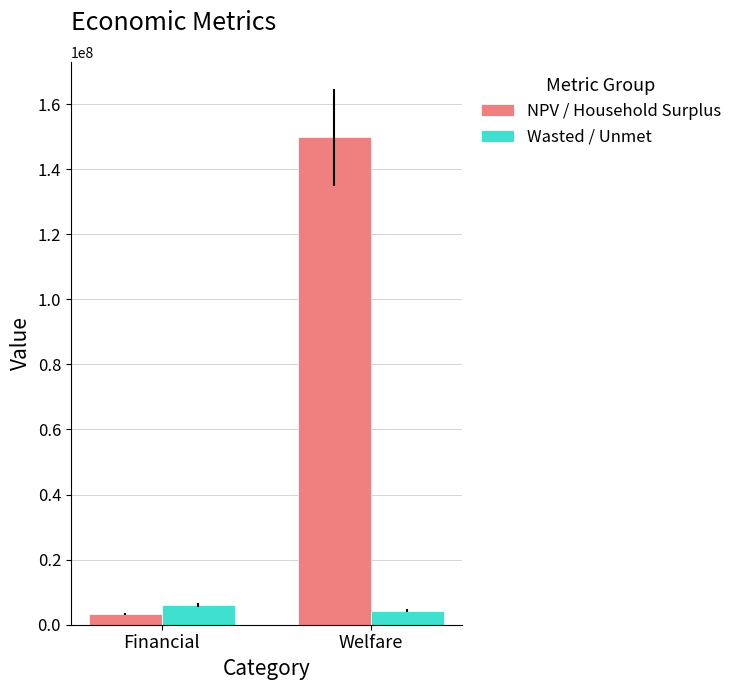

How many groups of bars are there?

2